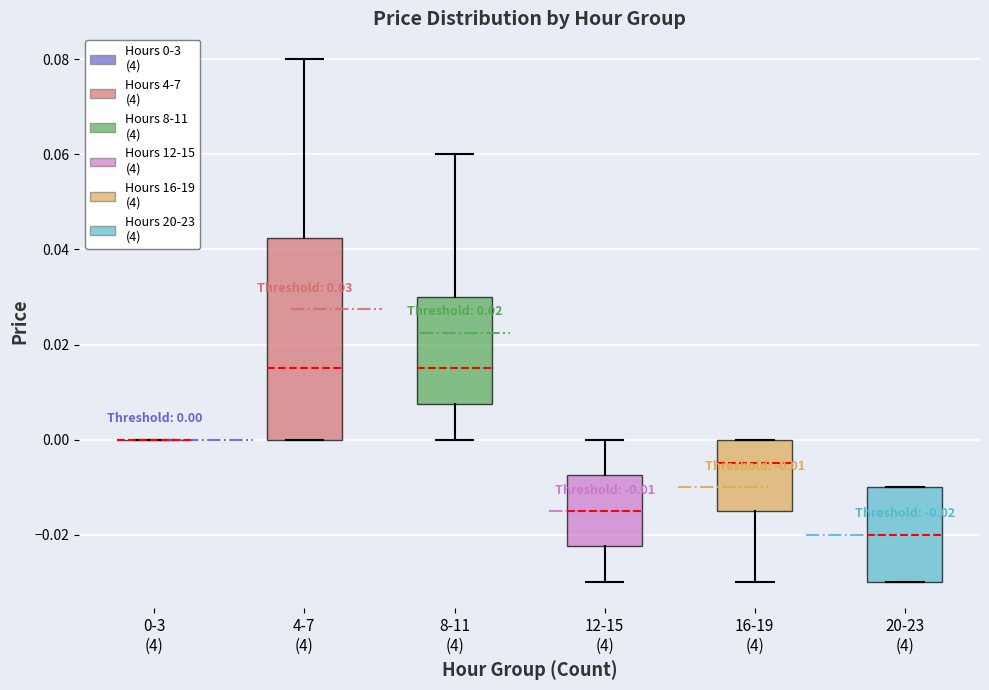

Comparing the boxes themselves (not the whiskers), which one is the tallest?

4-7 (4)